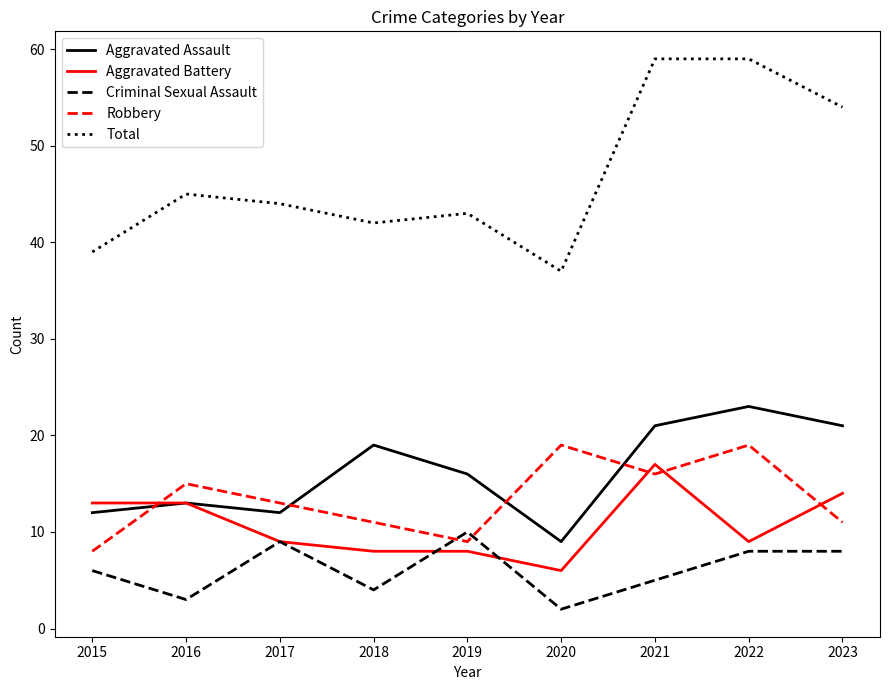

At which label does Aggravated Assault reach its peak?

2022